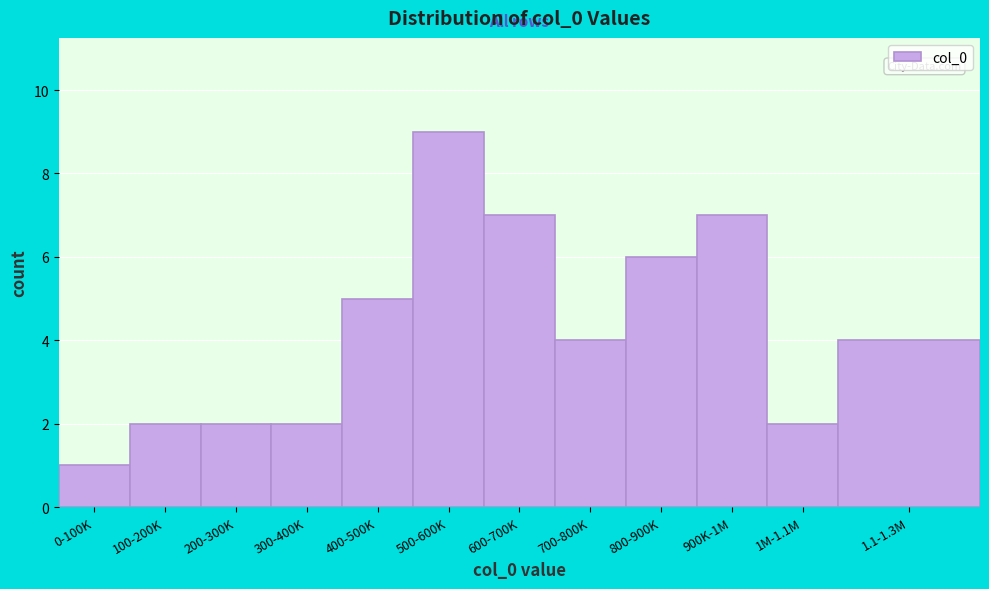

Reading left to right, list all the values displayed in this chart.

1	2	2	2	5	9	7	4	6	7	2	4